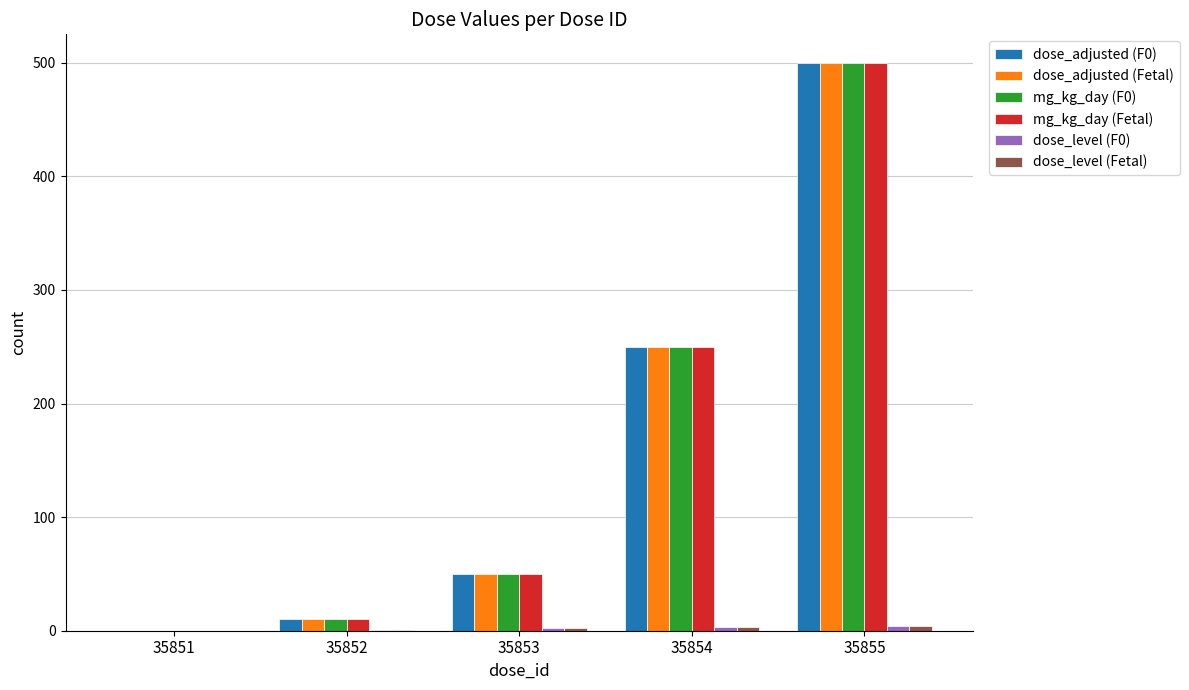

True or false: mg_kg_day (F0) has a value of 50 at 35853.

True